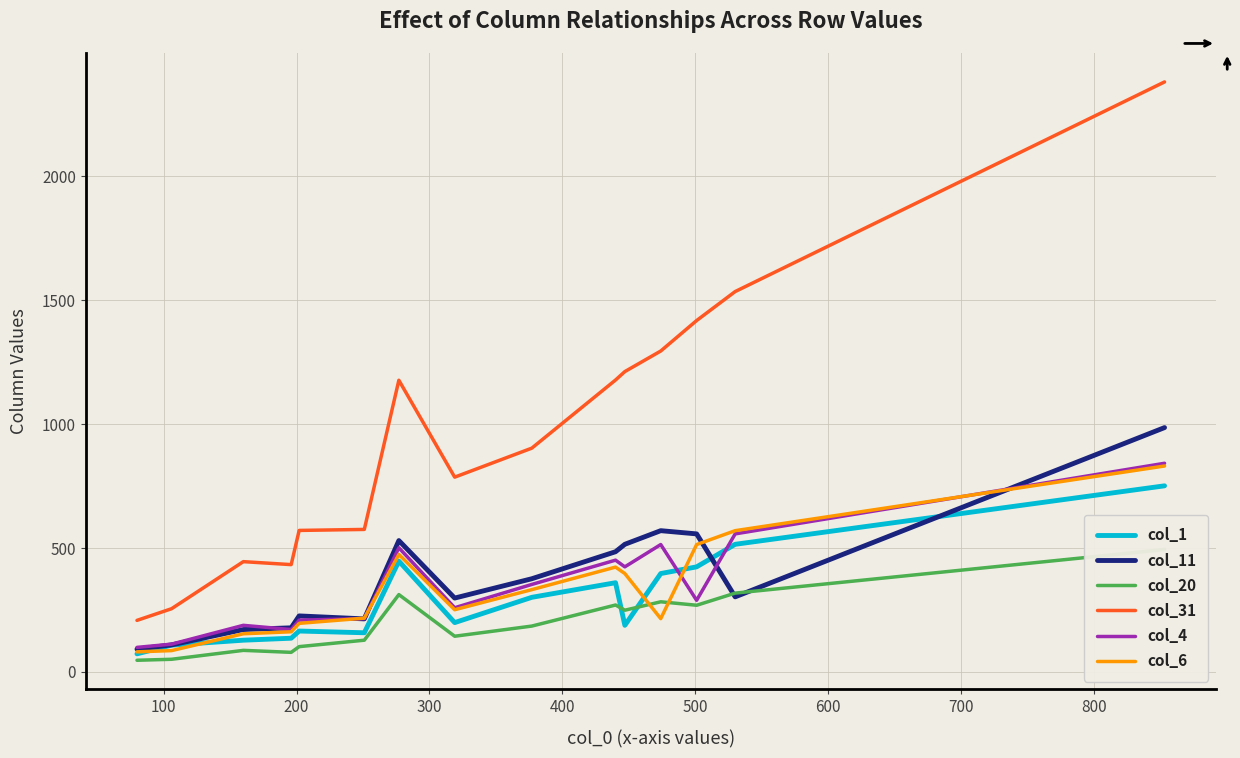

What is the maximum value for col_31?

2381